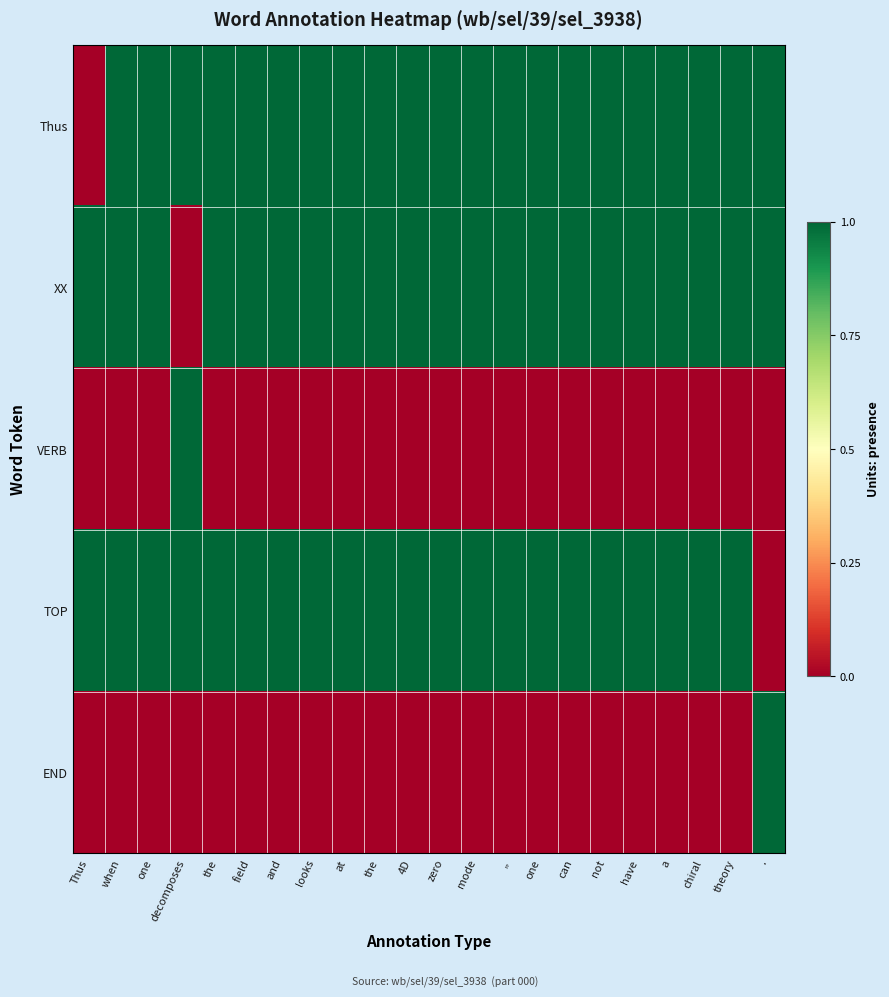

Which has a higher value, mode or not?

not